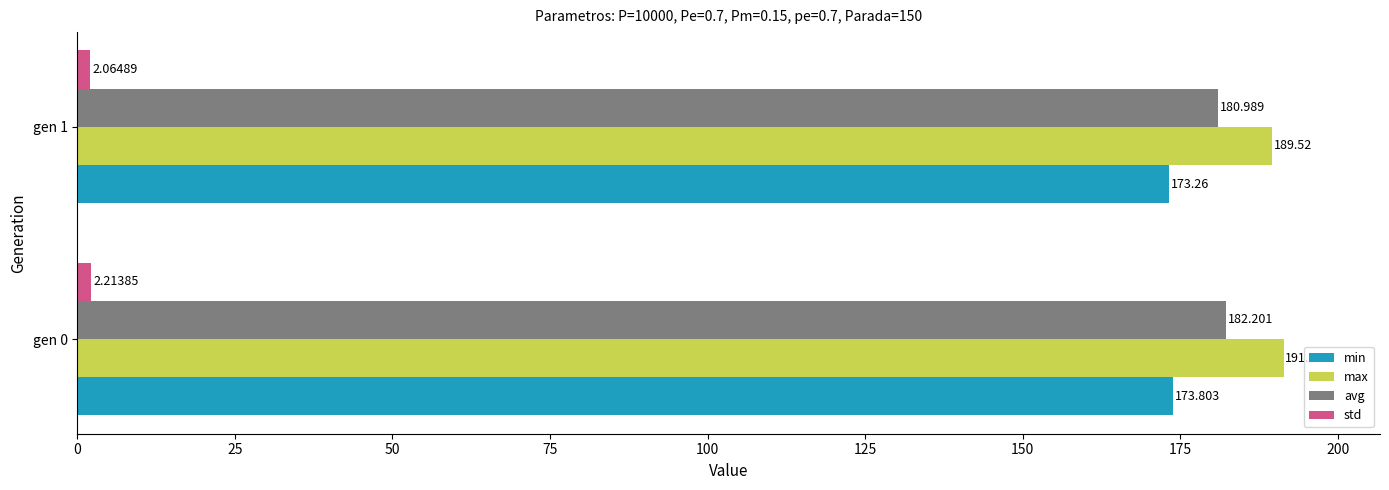

Which series changed the most between gen 0 and gen 1?

max